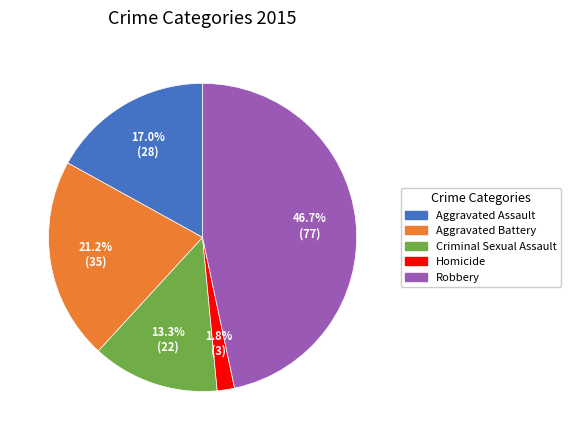

To the nearest percent, what is the difference between the largest and smallest slice percentages?

45%